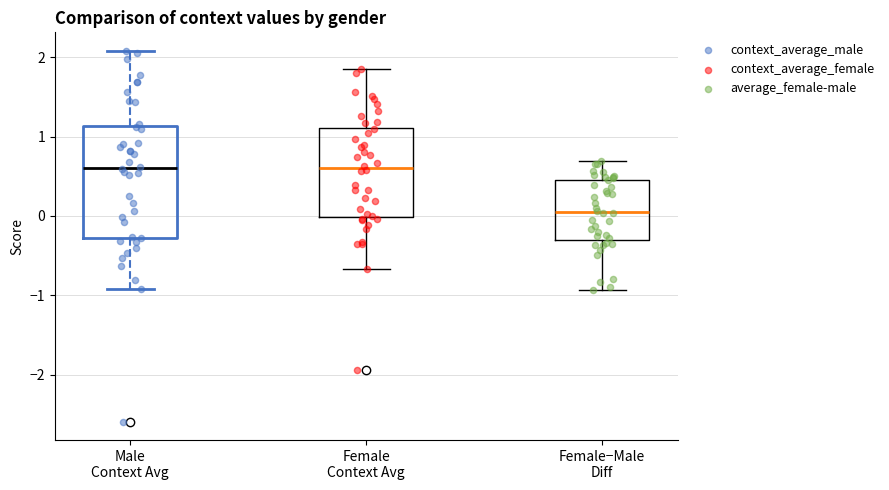

Where does the median line of the box for Male Context Avg sit on the y-axis? The values are not printed on the chart, so give them approximately, as read against the axis.

0.6